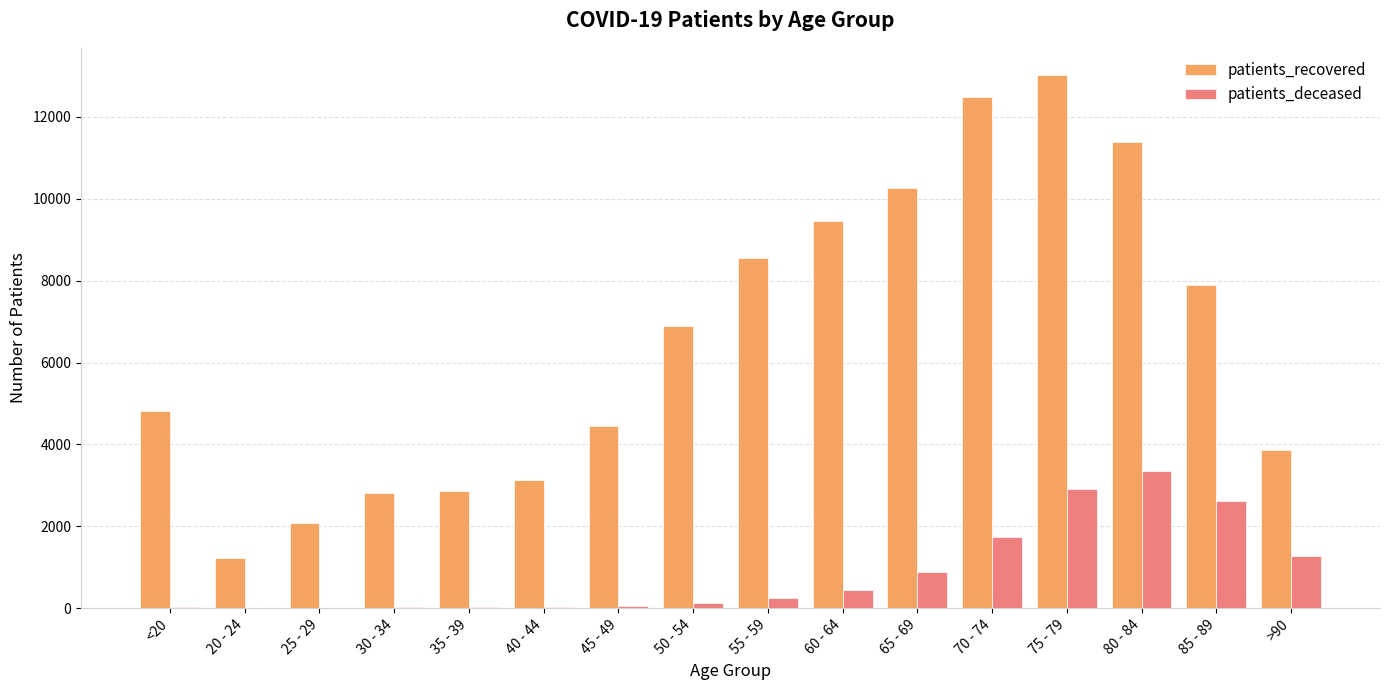

Which series changed the most between 20 - 24 and 70 - 74?

patients_recovered